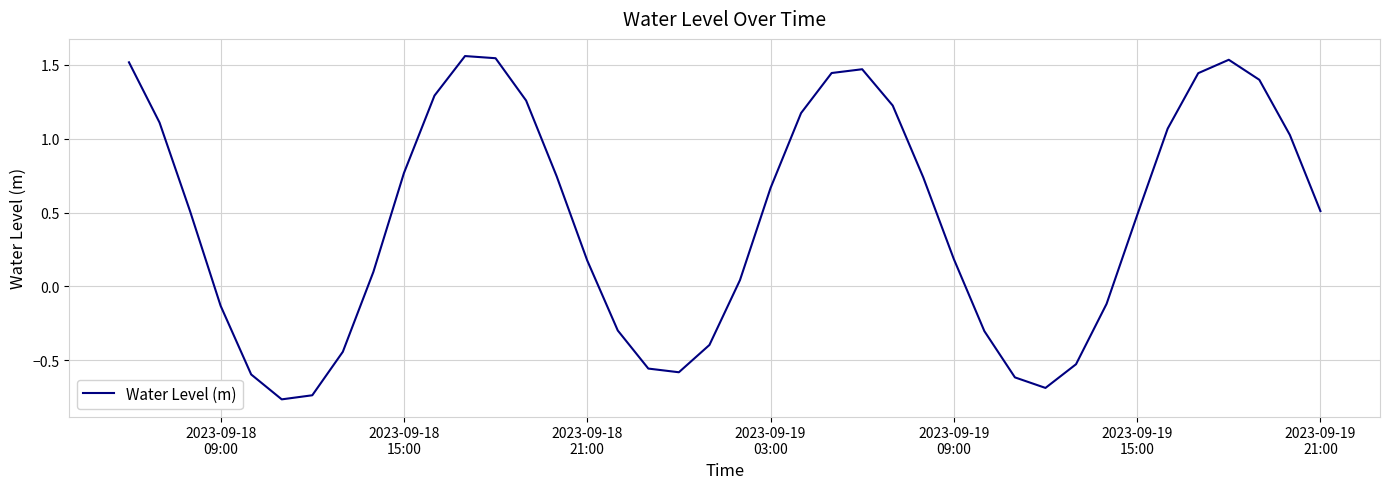

What is the difference between the maximum and minimum values?

2.3